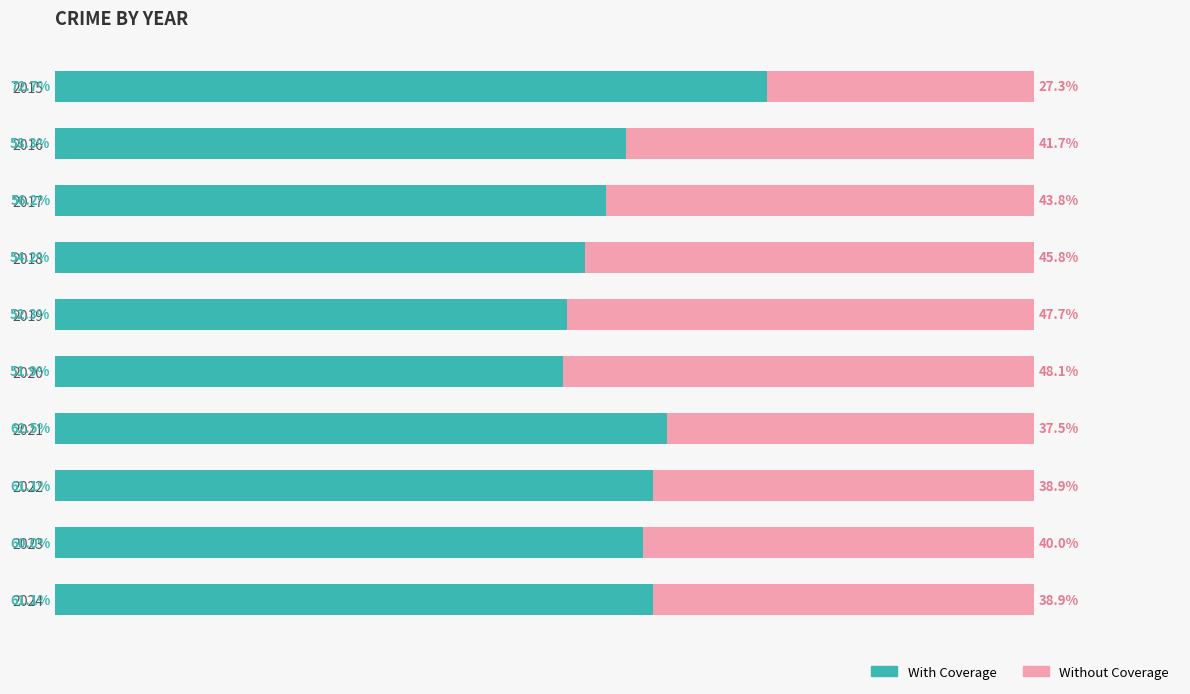

What is the value of the Without Coverage bar at the 9th from the left?

40.0